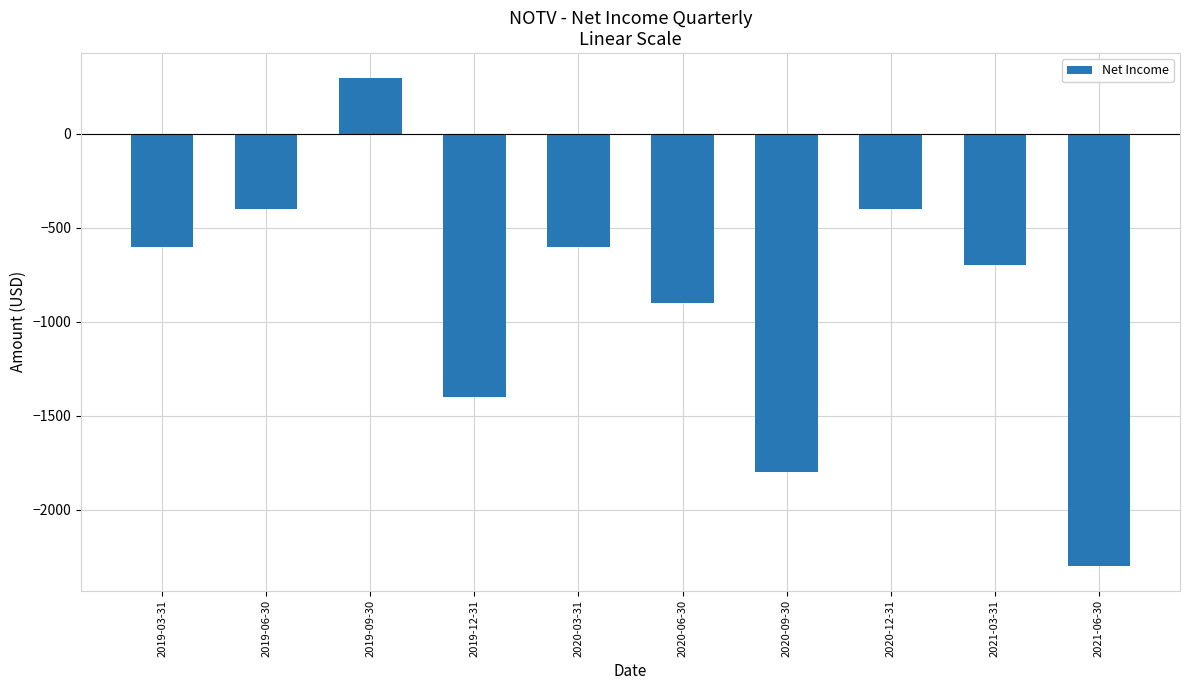

True or false: the data shows -400 at 2019-06-30.

True